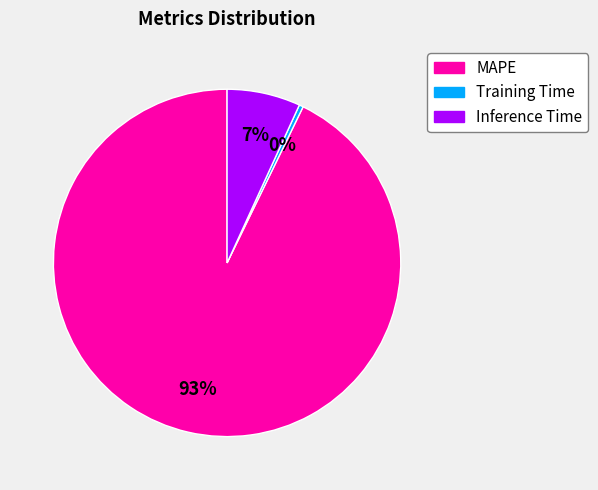

Do MAPE and Training Time together represent more than half of the pie?

Yes